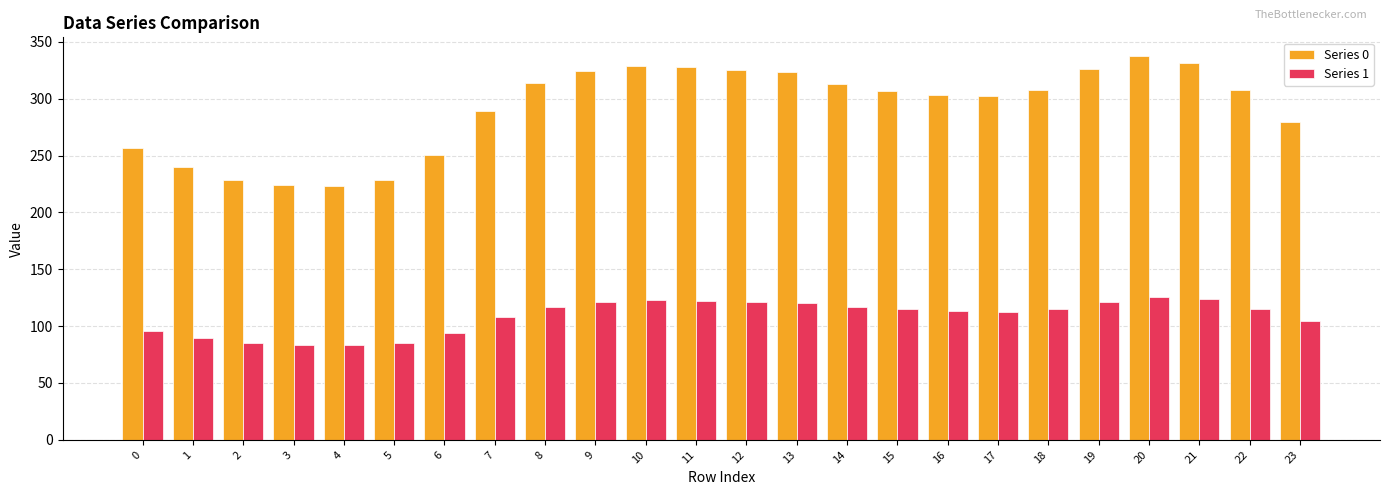

The value of Series 1 at 10 is 122.7. True or false?

True